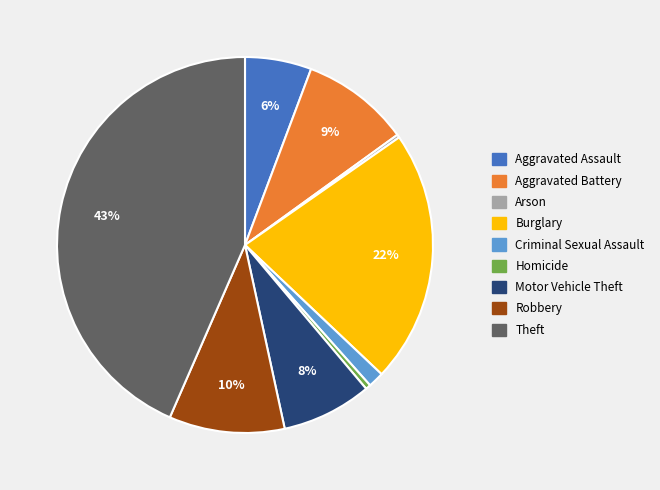

Is it true that Burglary is 22% of the pie?

True